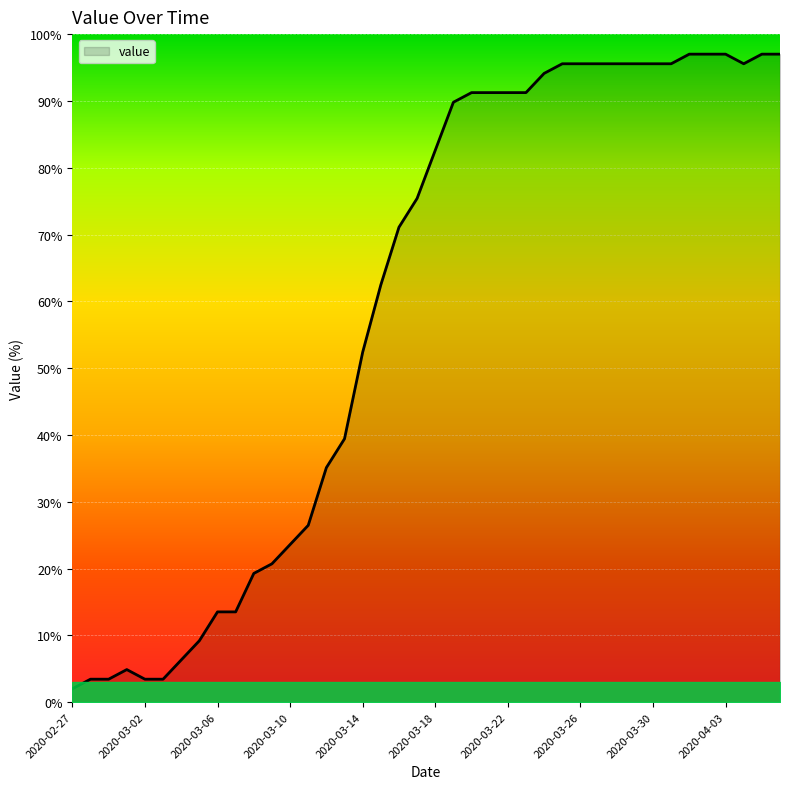

Reading left to right, list all the values displayed in this chart.

2.0	3.4	3.4	4.9	3.4	3.4	6.3	9.2	13.5	13.5	19.3	20.7	23.6	26.5	35.1	39.4	52.4	62.5	71.1	75.4	82.6	89.8	91.2	91.2	91.2	91.2	94.1	95.6	95.6	95.6	95.6	95.6	95.6	95.6	97.0	97.0	97.0	95.6	97.0	97.0